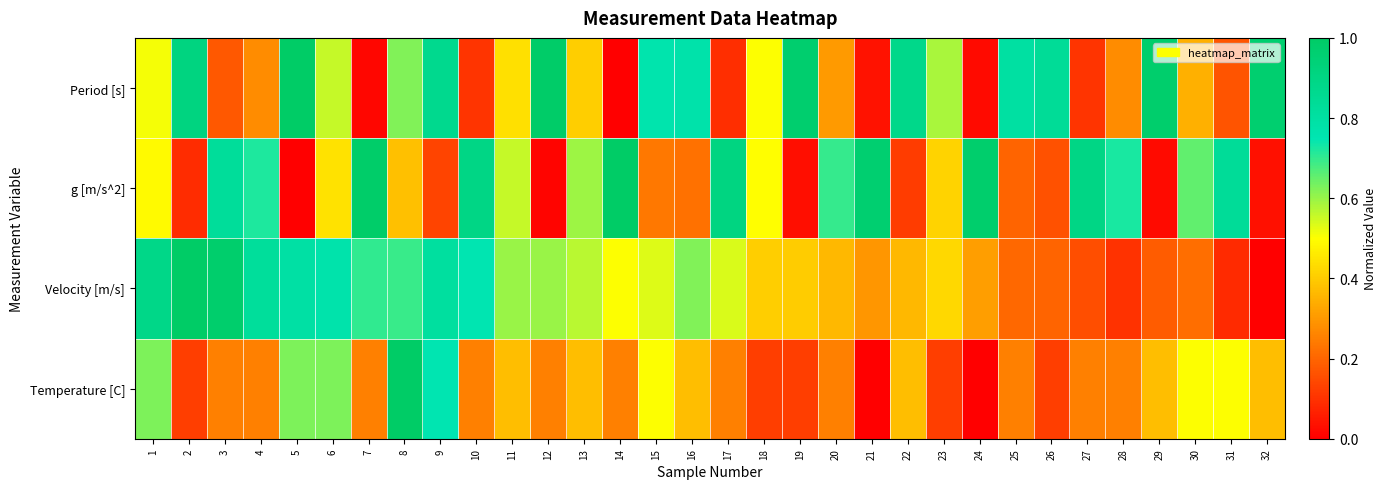

Which label corresponds to the largest value in the chart?

5